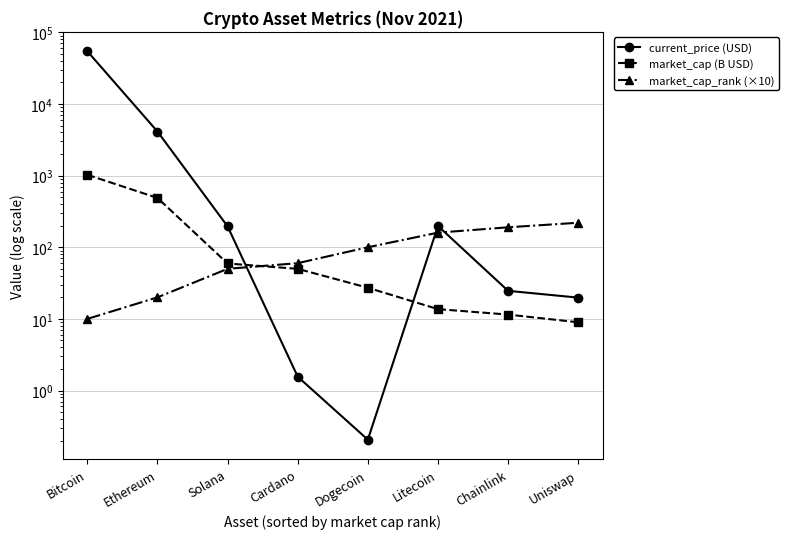

What is the sum of all market_cap (B USD) values?

1686.1